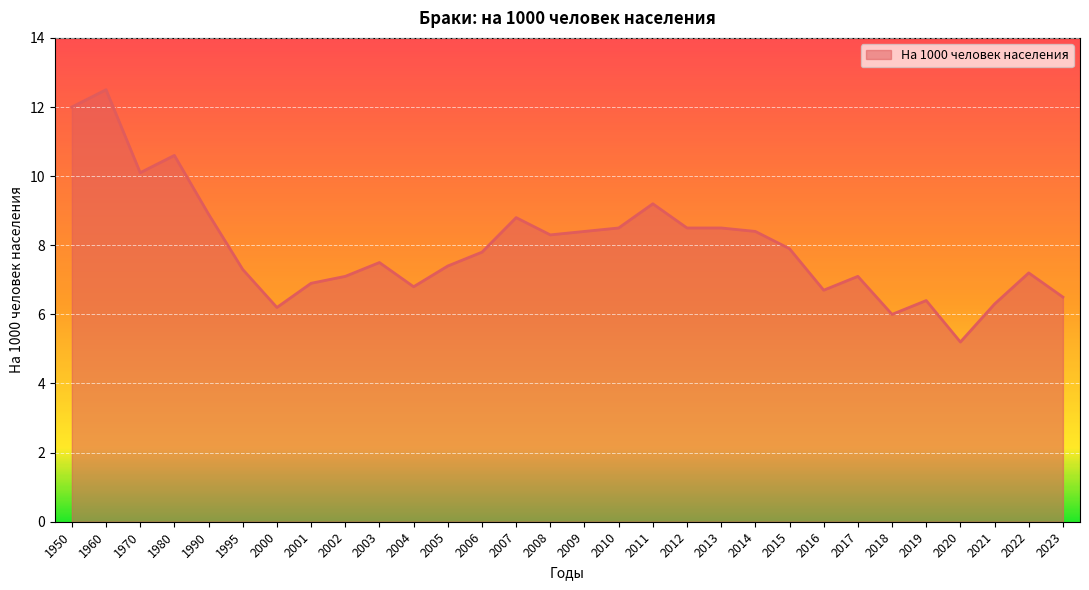

What is the ratio of the value at 2016 to the value at 1995?

0.9